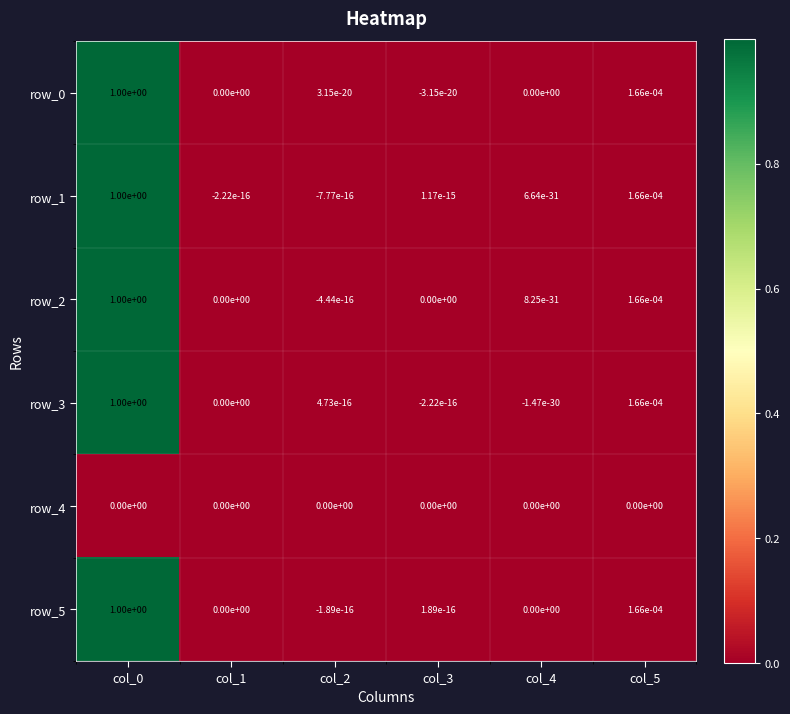

What is the sum of the row_2 values at col_4 and col_0?

1.0